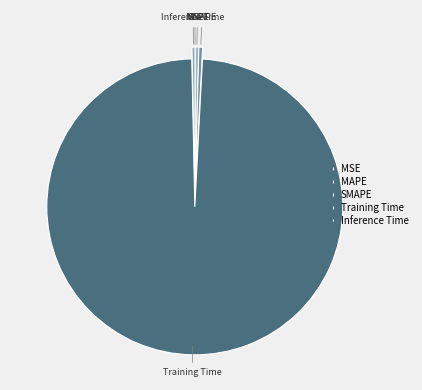

True or false: SMAPE accounts for 14% of the total.

False